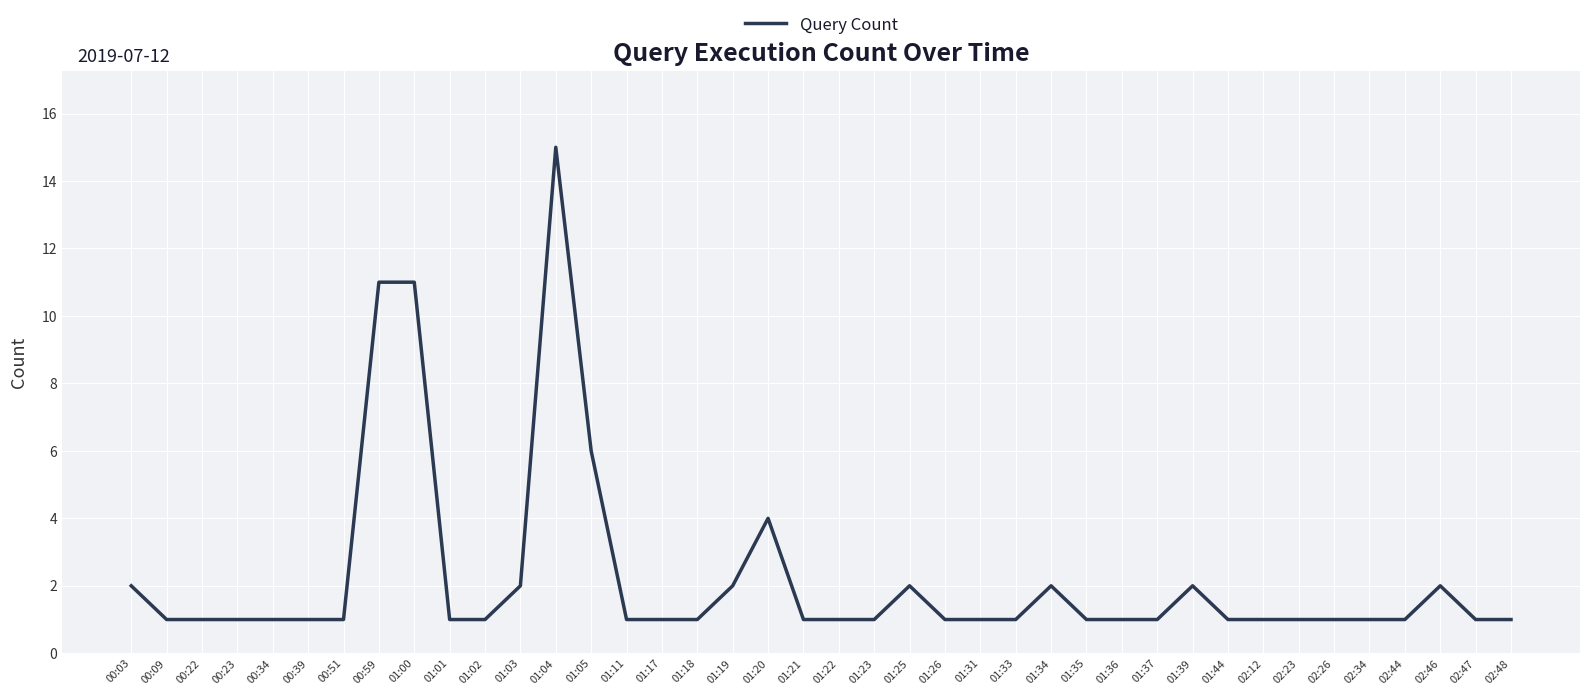

Is this an area chart (filled region under the line)?

No